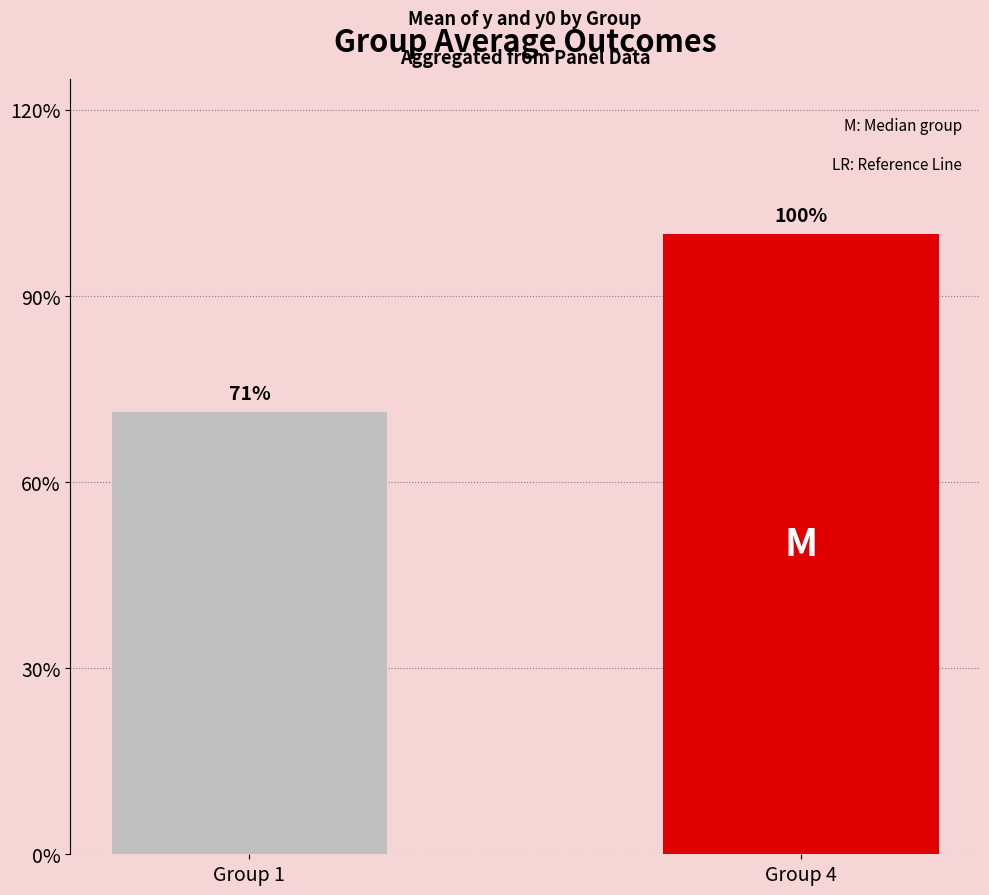

What is the ratio of the value at Group 4 to the value at Group 1?

1.4